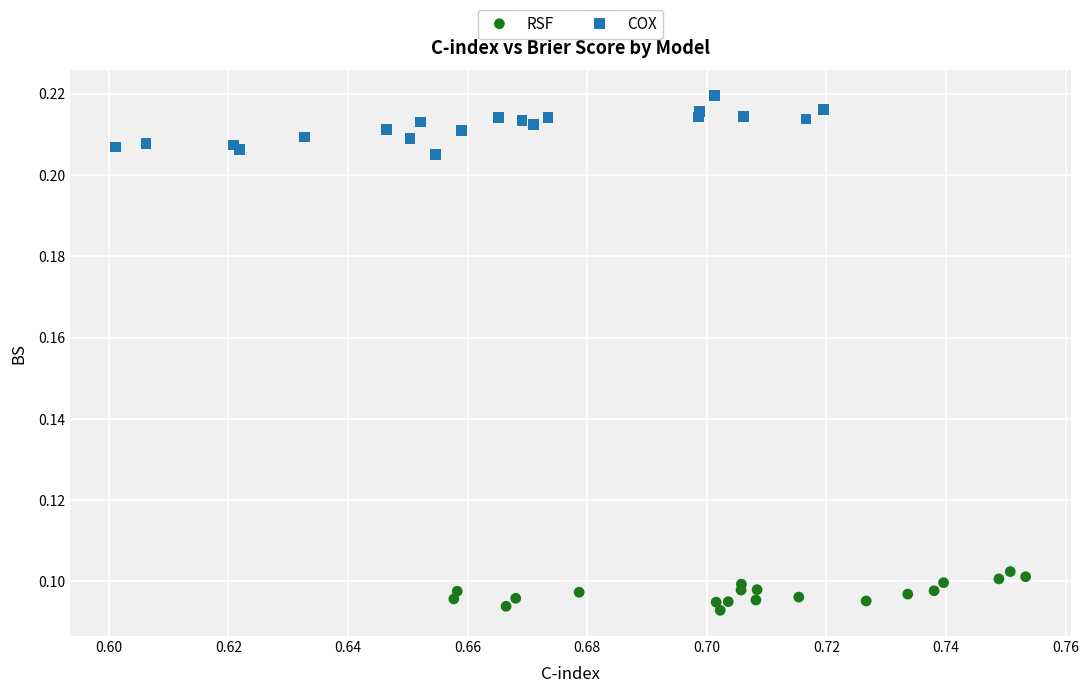

Which series contains the lowest Y value?

RSF